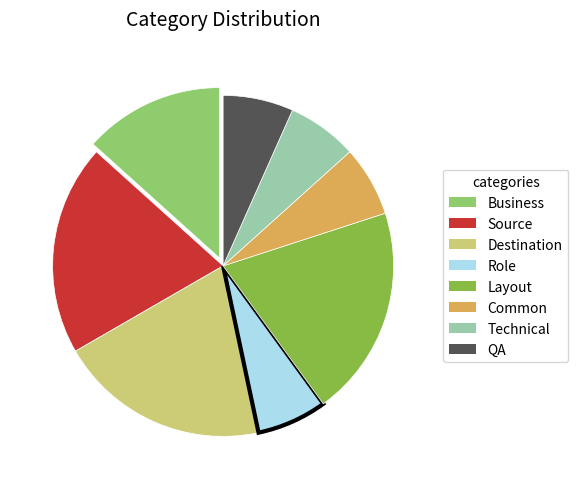

Do Role and Source together represent more than half of the pie?

No